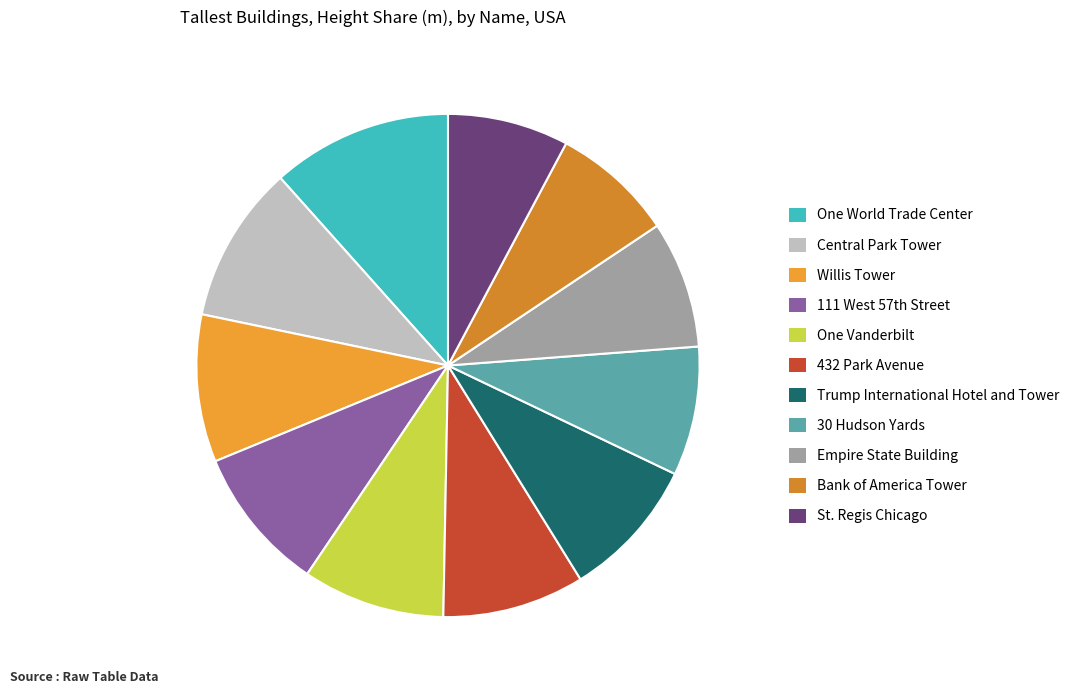

How many segments does this pie chart have?

11